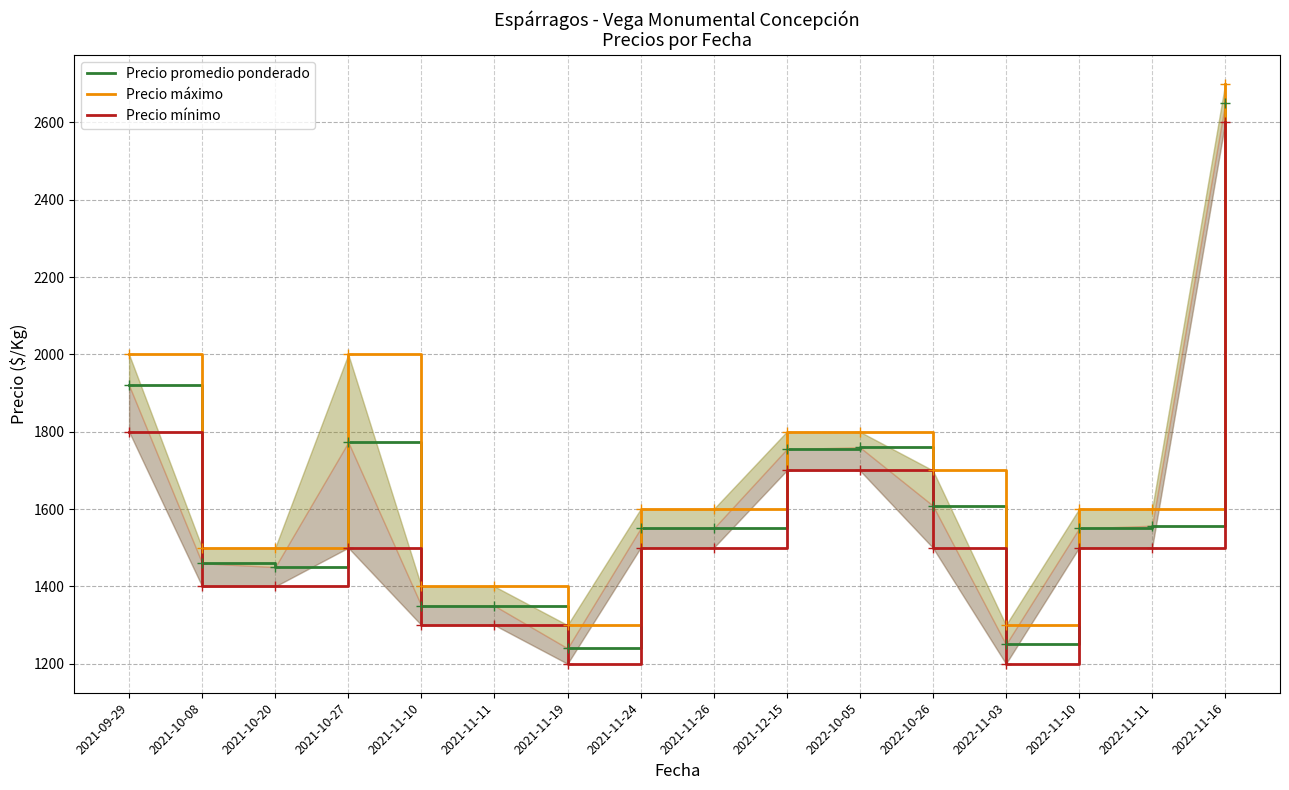

Where is Precio mínimo nearest to the value 1900?

2021-09-29